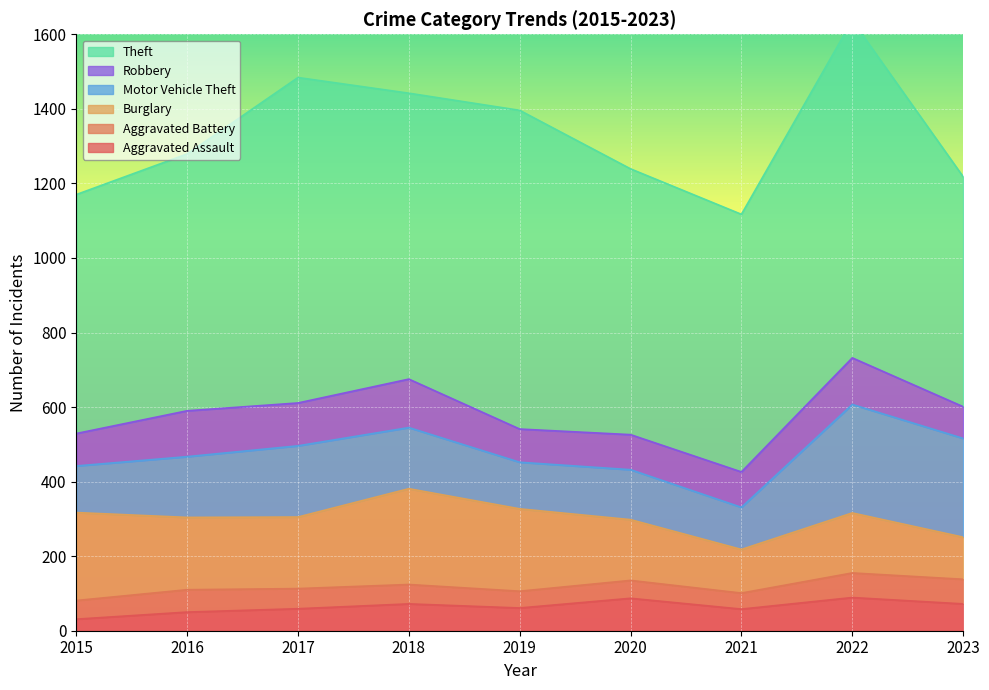

Between 2015 and 2020, which series saw the biggest shift?

Burglary